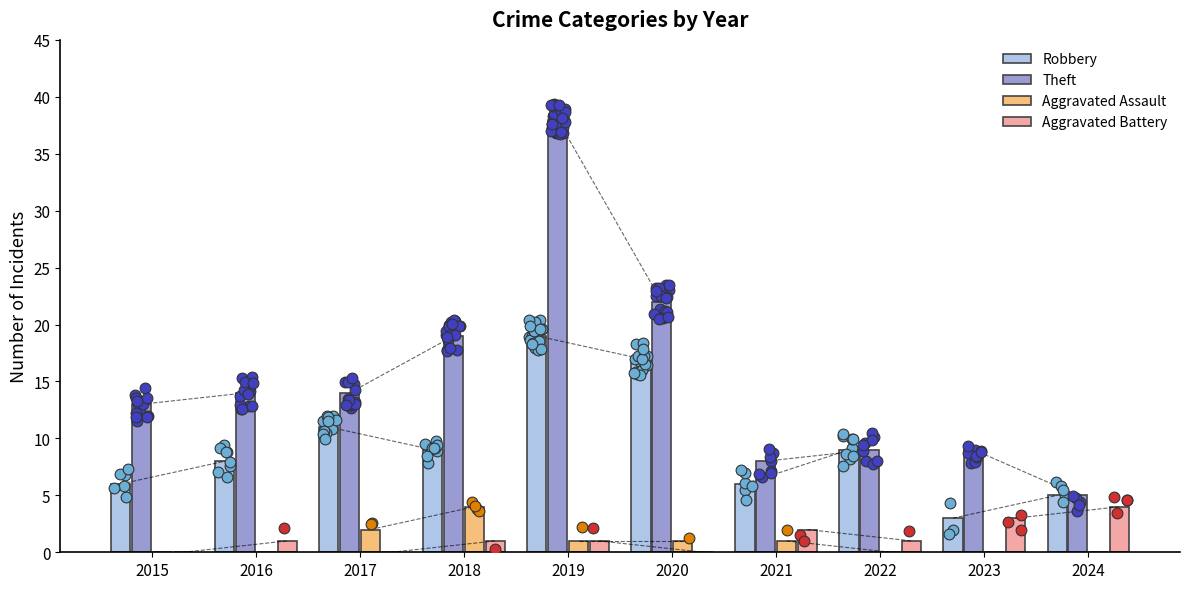

At which category is the sum across all series the highest?

2019